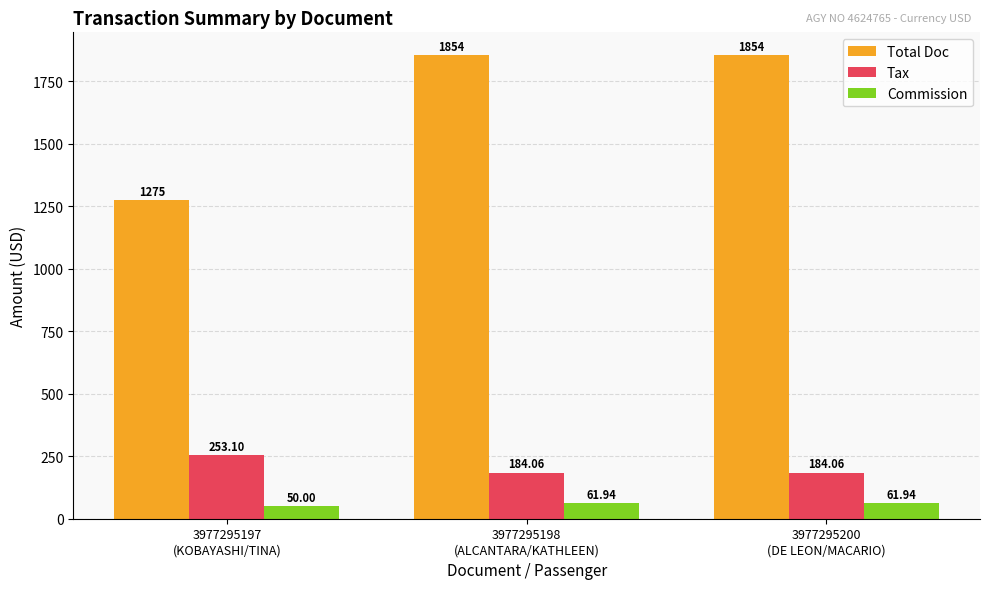

List the series in order of their peak value, lowest first.

Commission, Tax, Total Doc